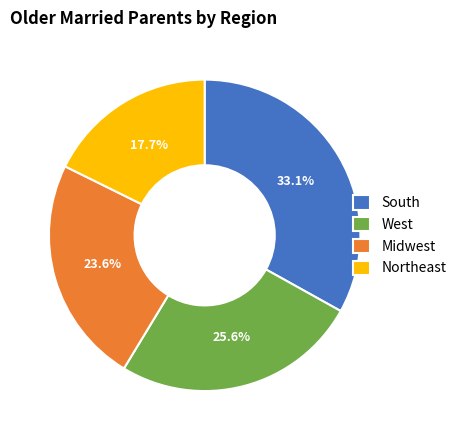

To the nearest percent, what percentage of the pie is Northeast?

18%